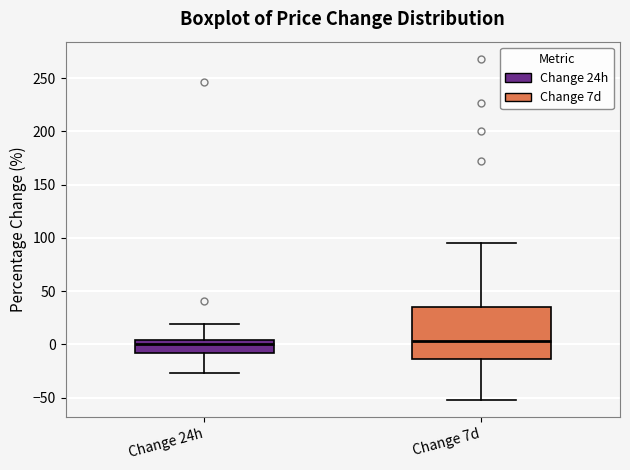

Comparing the boxes themselves (not the whiskers), which one is the tallest?

Change 7d